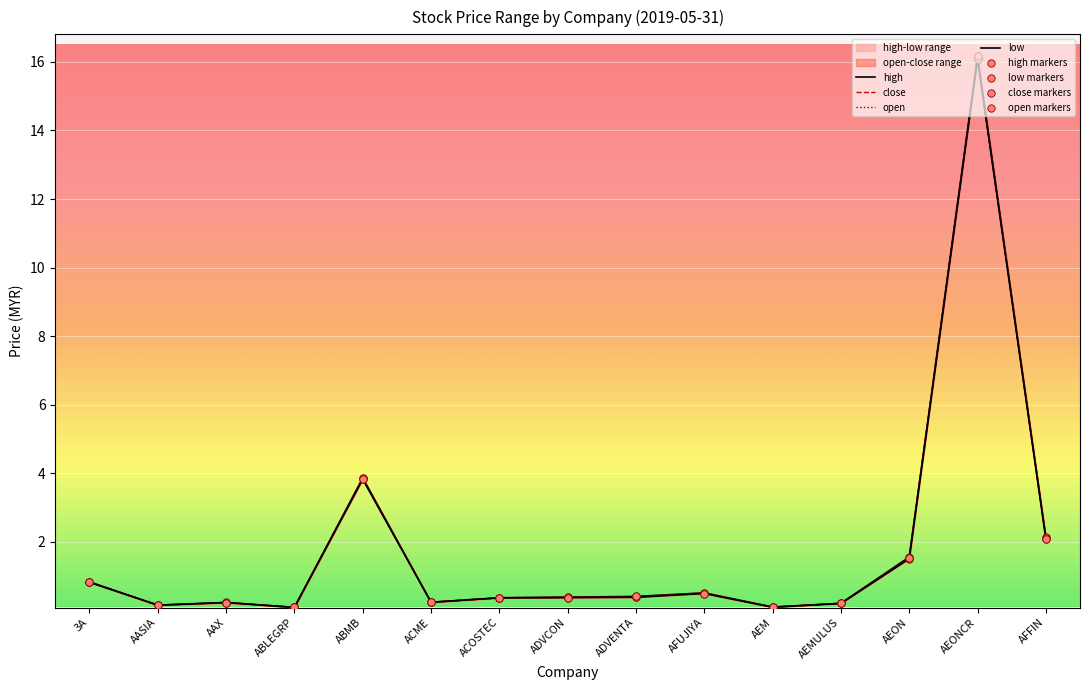

Which series reaches the maximum Y coordinate?

open